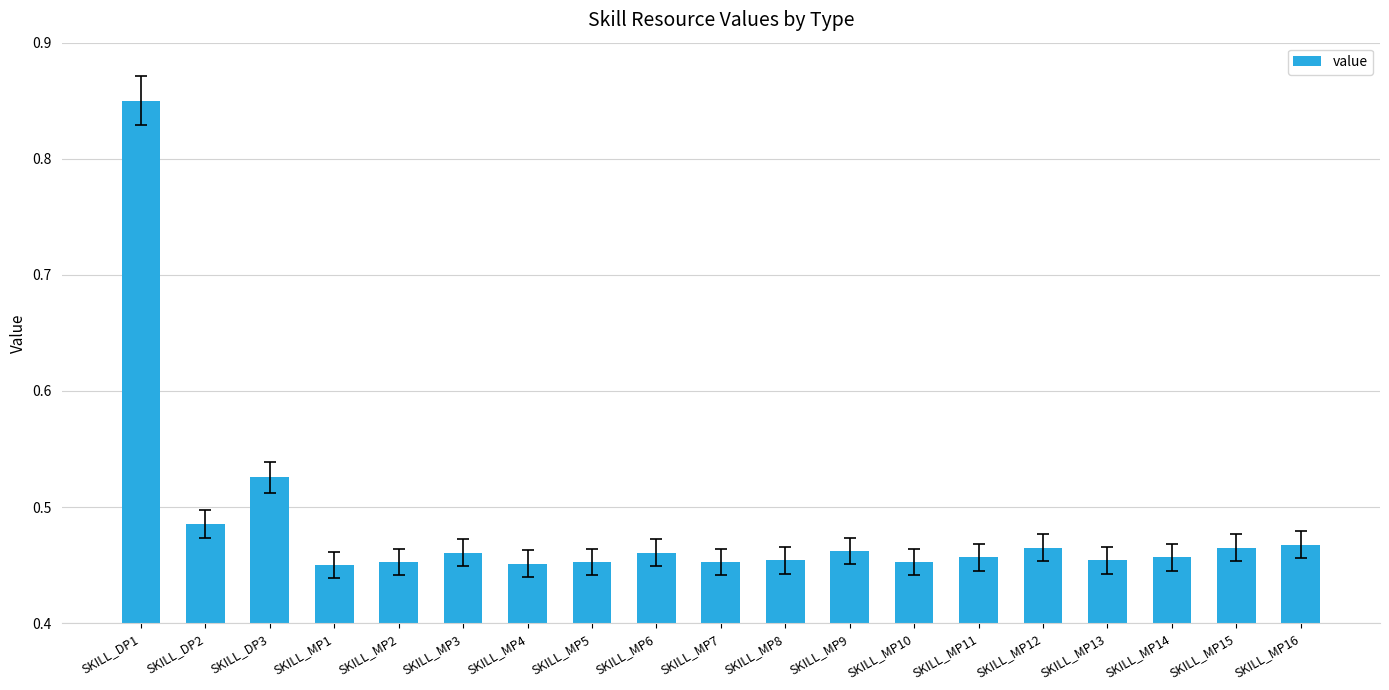

What is the label of the 13th bar from the right?

SKILL_MP4